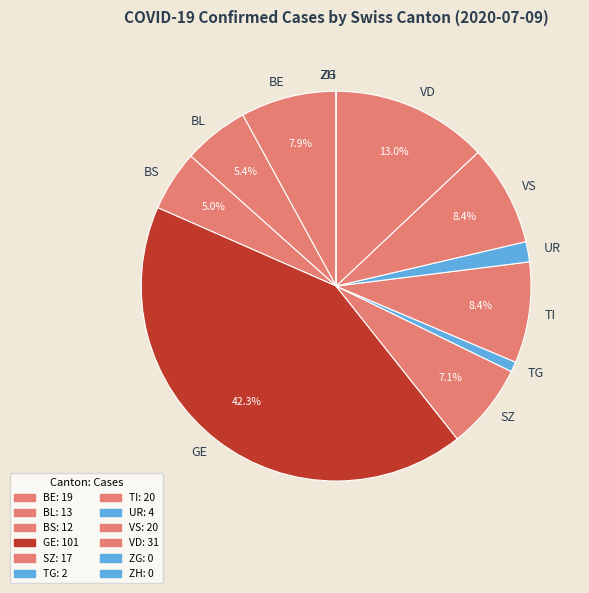

How much of the chart is everything except TI?

91.6%